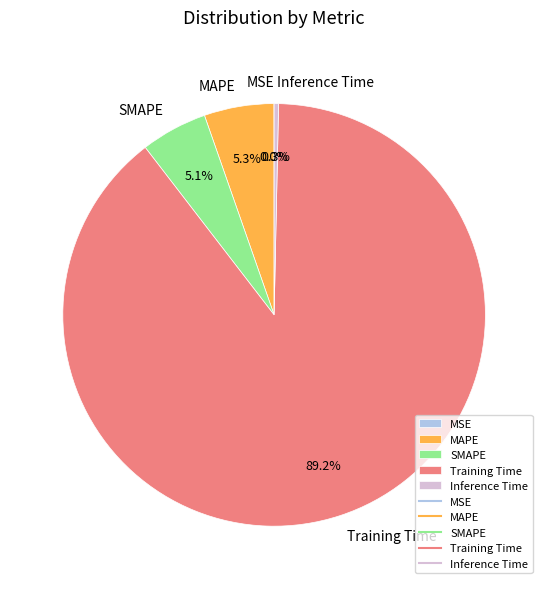

Which category accounts for the majority?

Training Time